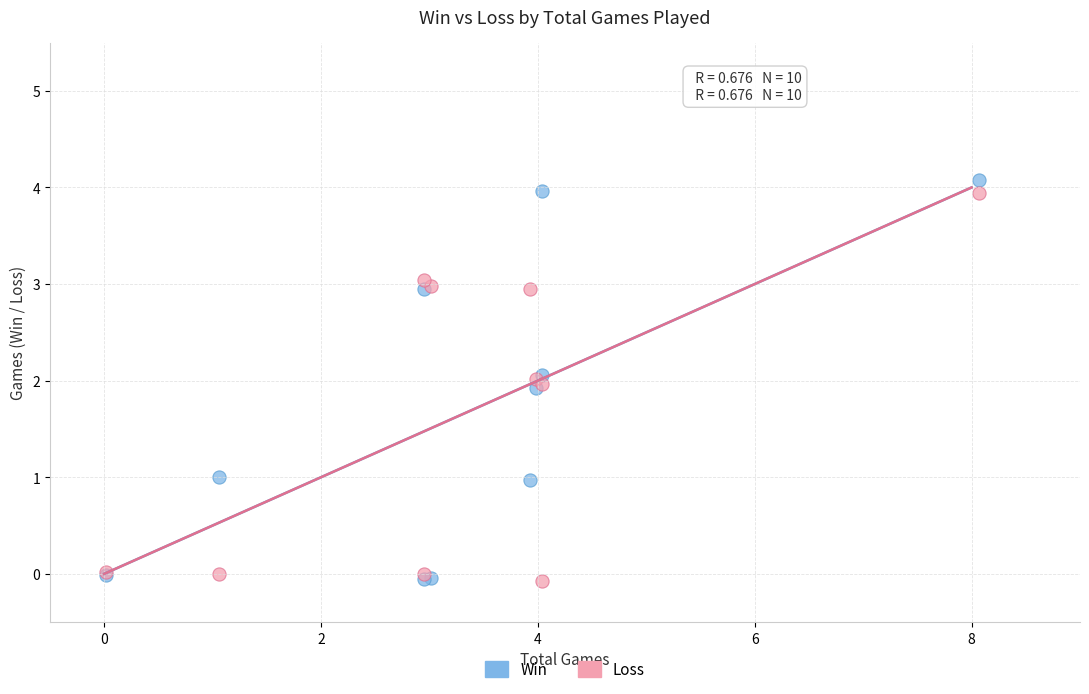

Which series has the widest spread of Y values?

Win